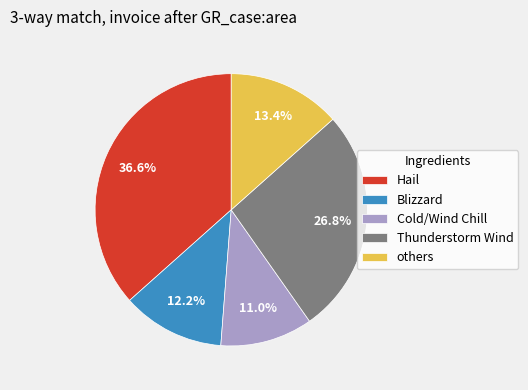

To the nearest percent, what percentage of the pie is Cold/Wind Chill?

11%